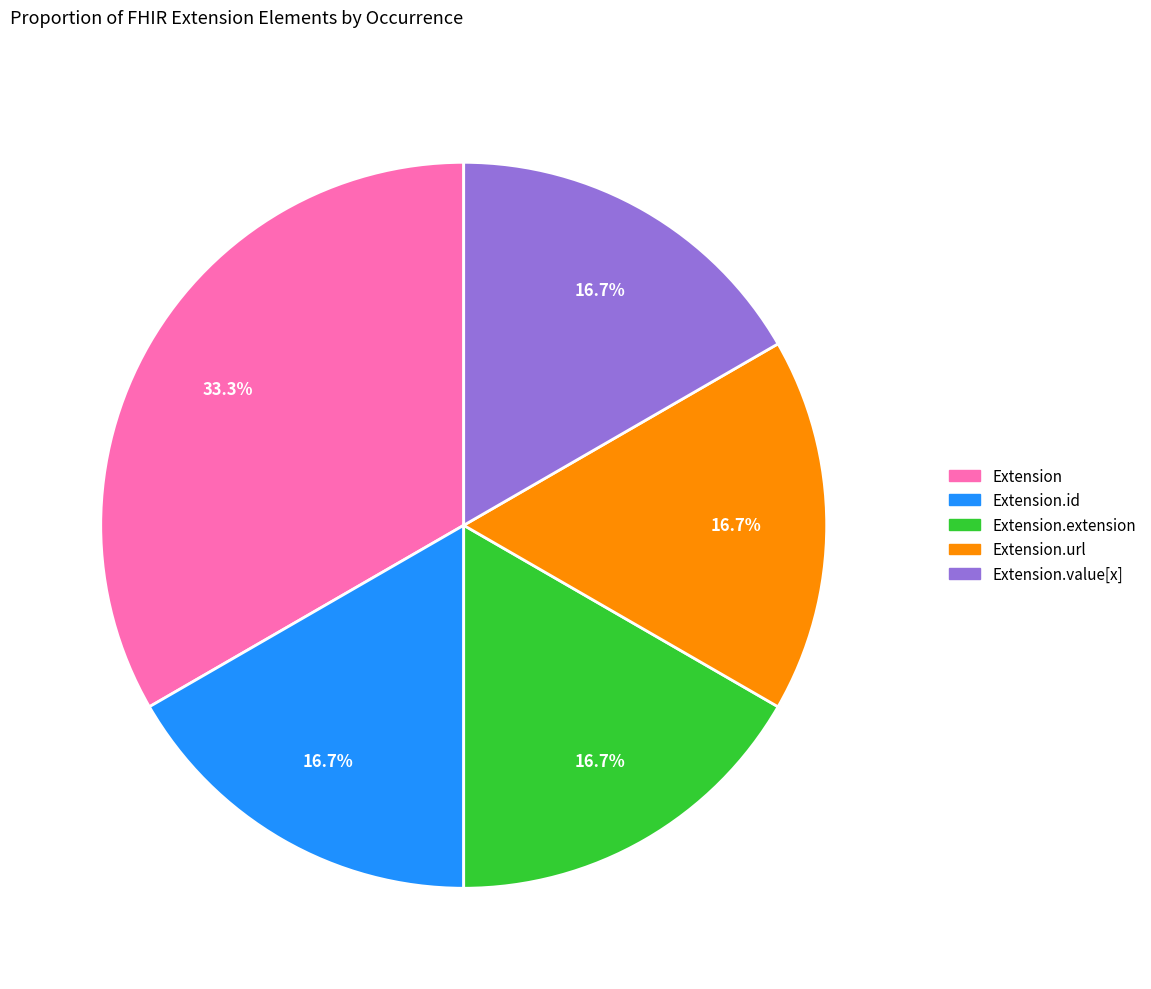

Does any single category account for the majority?

No